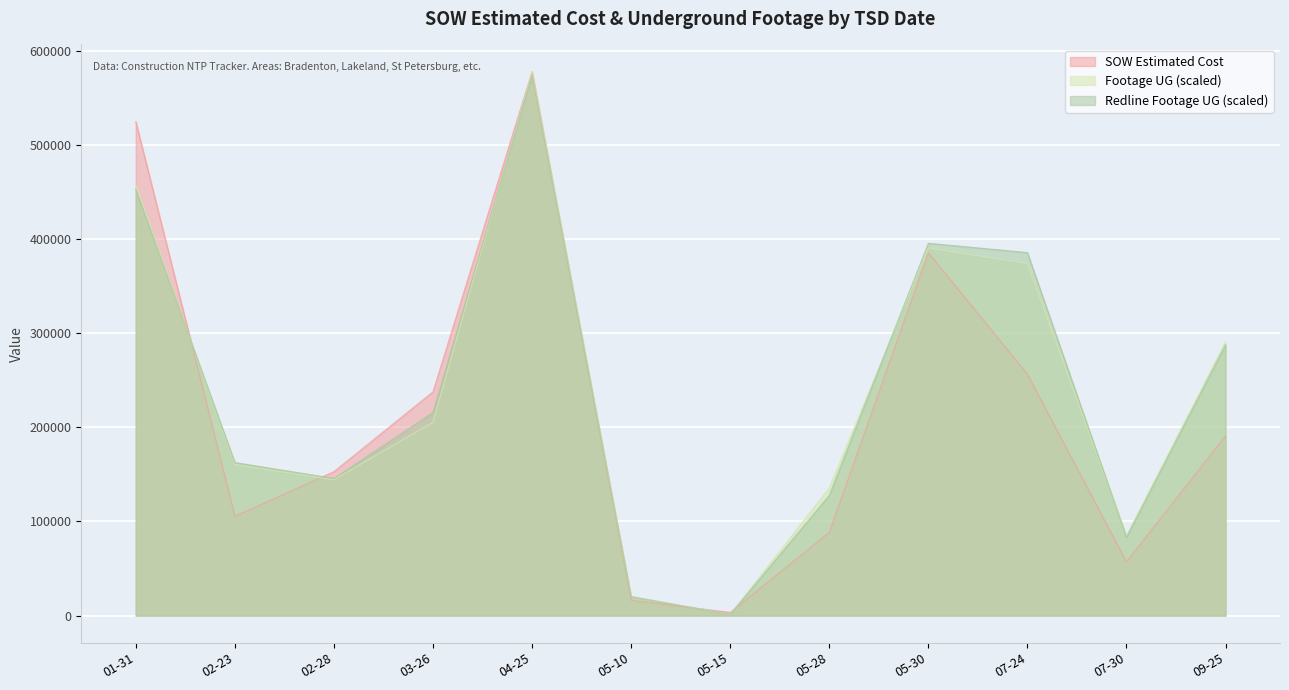

Reading left to right, list all the values displayed in this chart.

SOW Estimated Cost: 524833.8	105523.5	152998.0	237775.5	577858.8	16308.8	3425.6	88491.8	385549.8	256449.0	57237.0	190958.5
Footage UG: 456546.6	160154.1	144361.1	205497.8	577858.8	20391.5	1375.8	135823.8	390491.0	373887.6	84958.2	290908.3
Actual Redline Completed Footage UG: 453248.5	162641.8	145736.8	215882.0	574240.4	20184.2	1375.8	127738.8	395560.6	385666.4	83412.8	287817.5